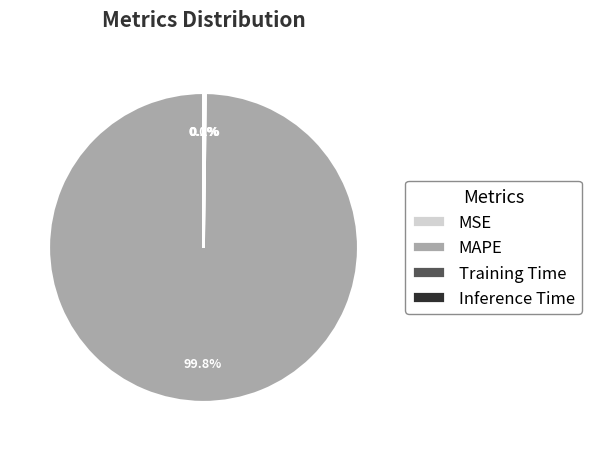

Which slice represents more than half of the pie?

MAPE